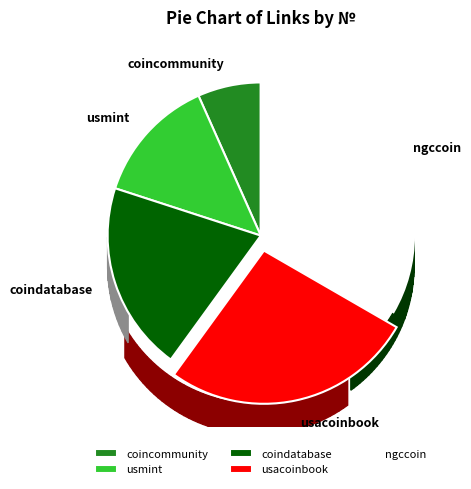

What is the ratio of the value at usmint to the value at coincommunity?

2.0